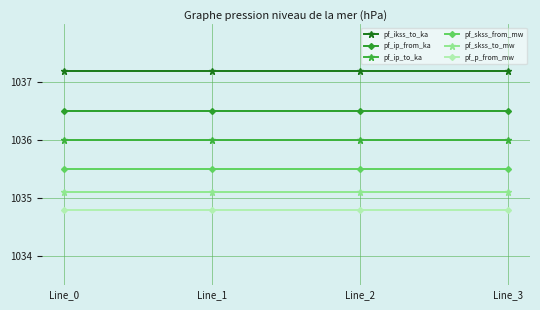

Reading left to right, extract all data points from this chart.

pf_ikss_to_ka: 1037.2	1037.2	1037.2	1037.2
pf_ip_from_ka: 1036.5	1036.5	1036.5	1036.5
pf_ip_to_ka: 1036.0	1036.0	1036.0	1036.0
pf_skss_from_mw: 1035.5	1035.5	1035.5	1035.5
pf_skss_to_mw: 1035.1	1035.1	1035.1	1035.1
pf_p_from_mw: 1034.8	1034.8	1034.8	1034.8